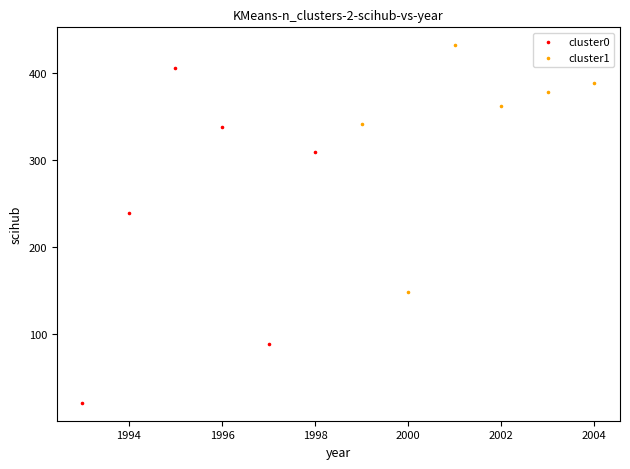

Which series contains the lowest Y value?

cluster0